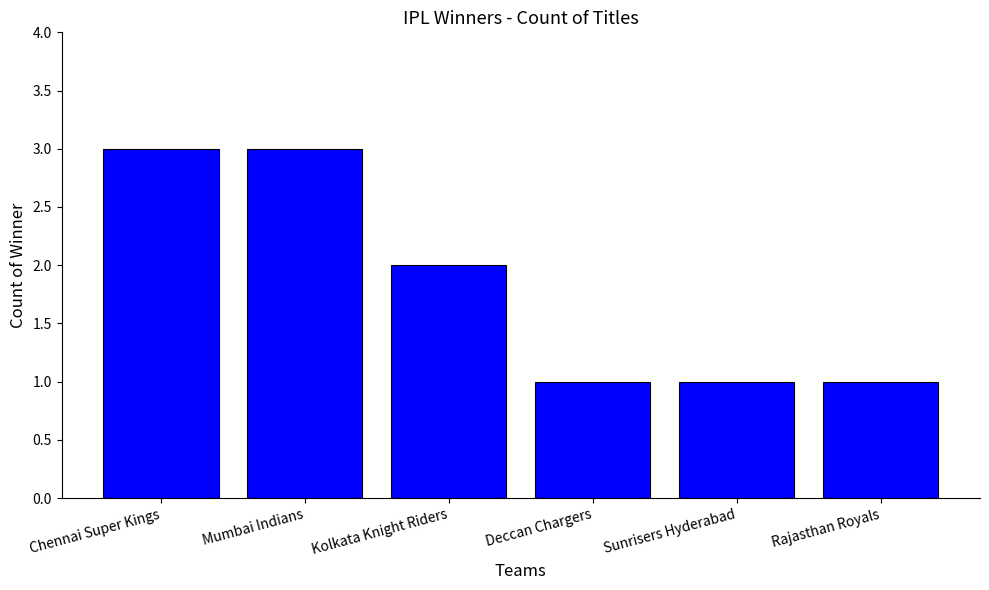

What is the maximum value shown in the chart?

3